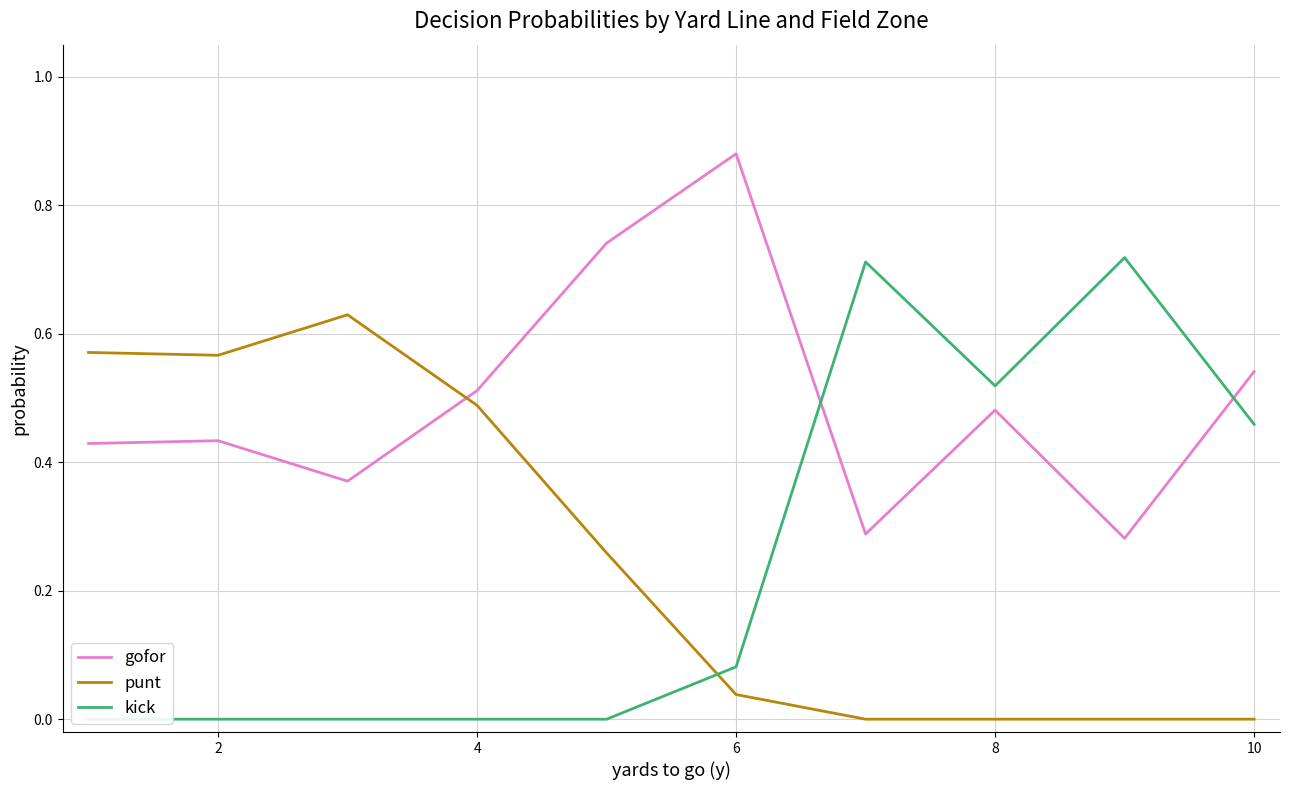

How many times do gofor and kick cross each other?

2